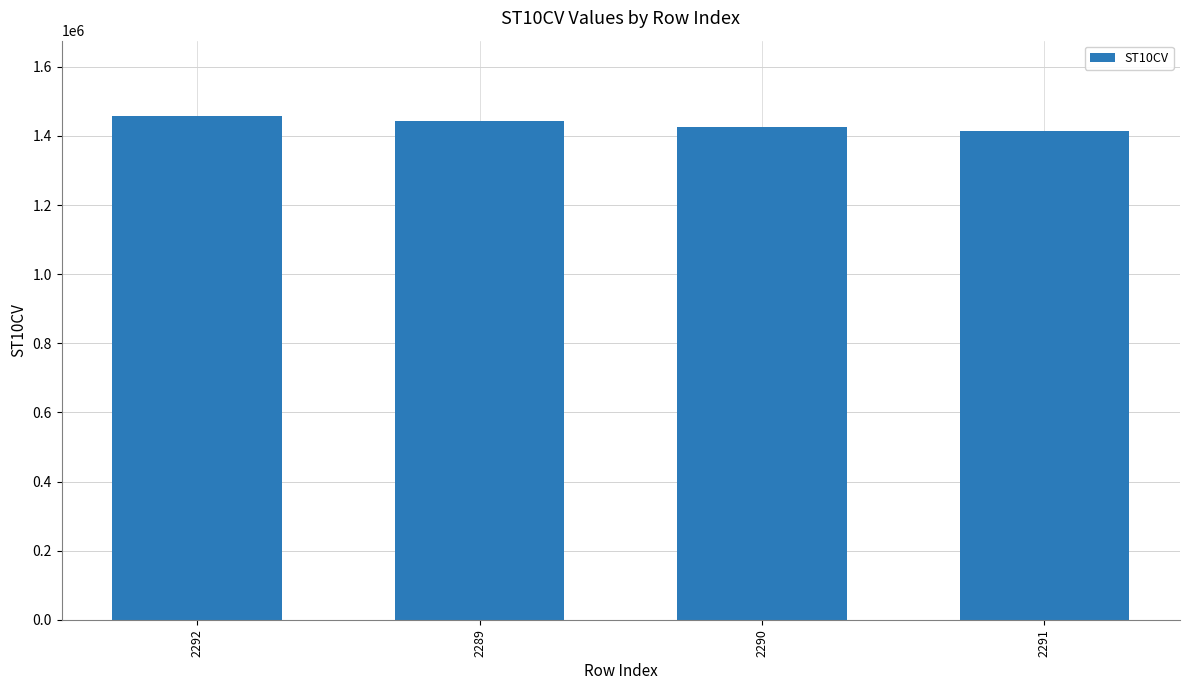

What is the ratio of the value at 2289 to the value at 2290?

1.0